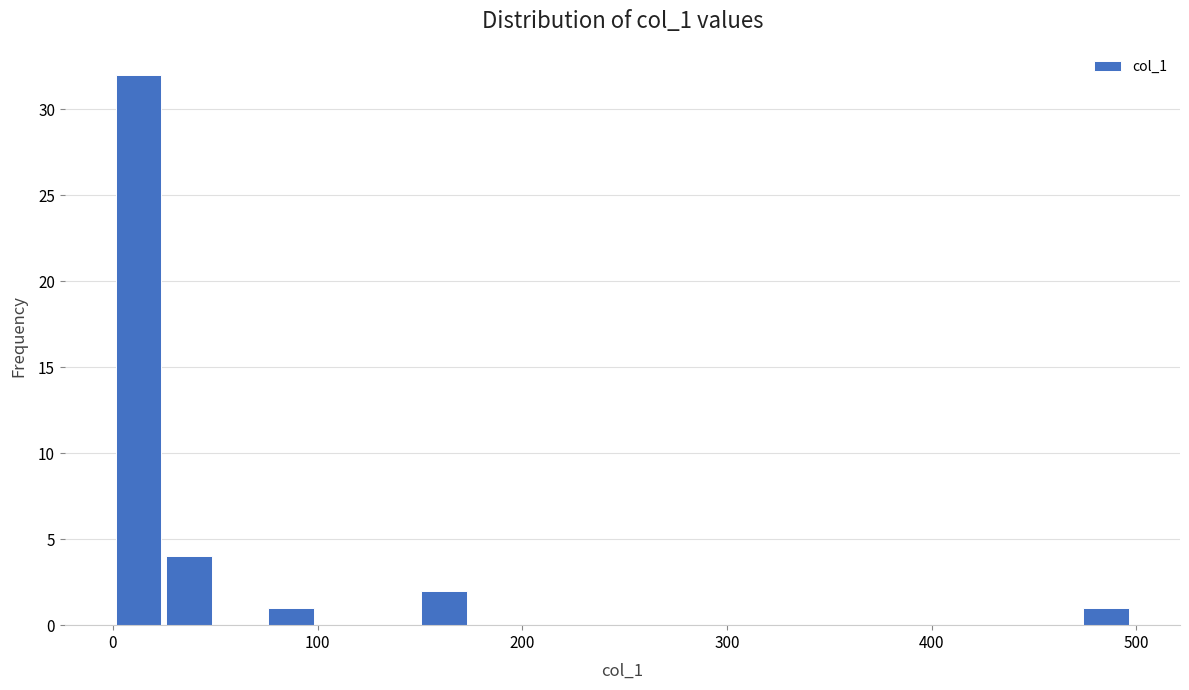

Read against the x-axis, roughly where is the centre of the tallest bar?

10